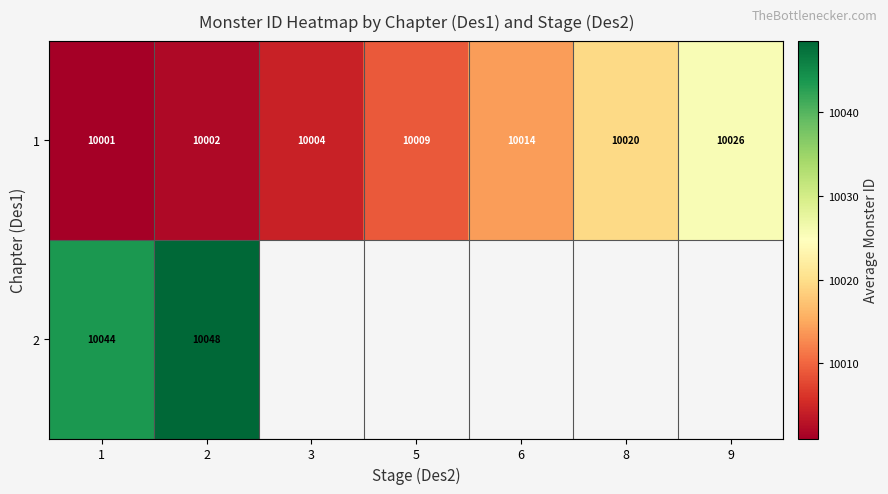

True or false: 1 has a value of 10020 at 8.

True